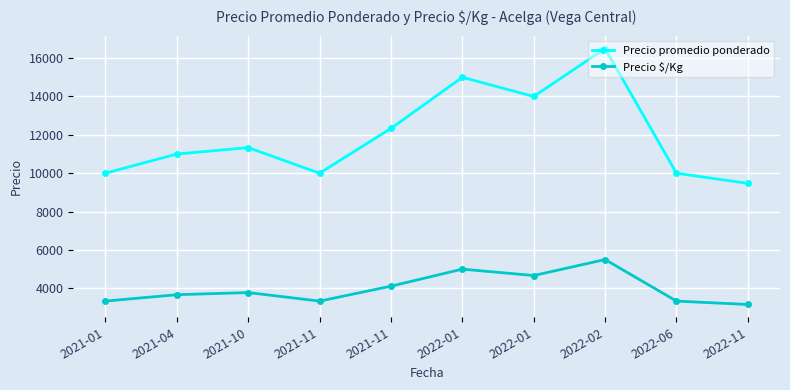

The value of Precio $/Kg at 2021-04 is 3666.5. True or false?

True